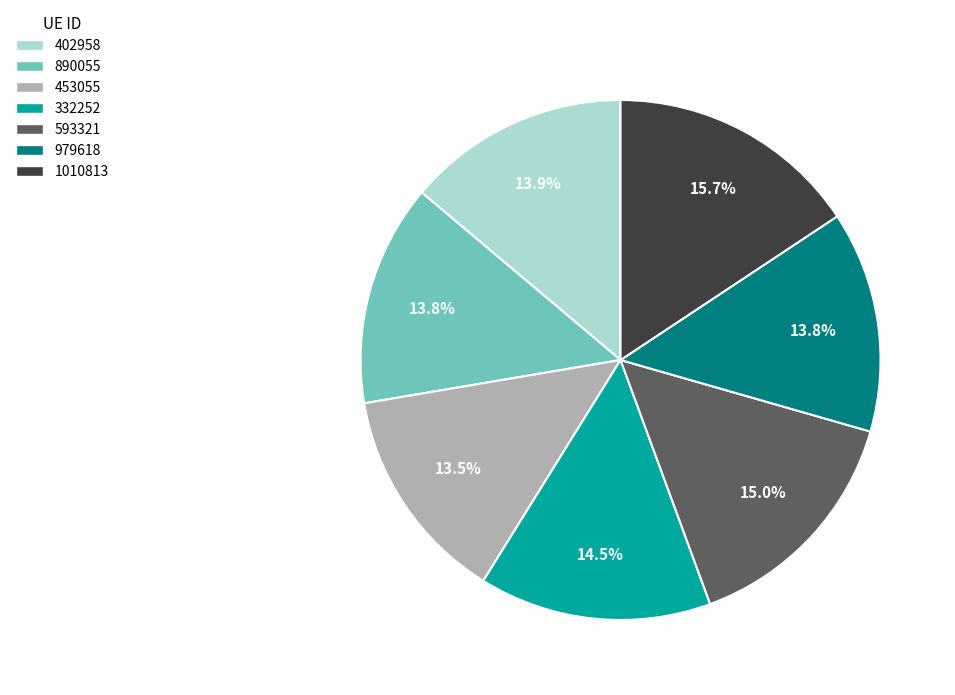

Which category has the biggest portion of the pie?

1010813